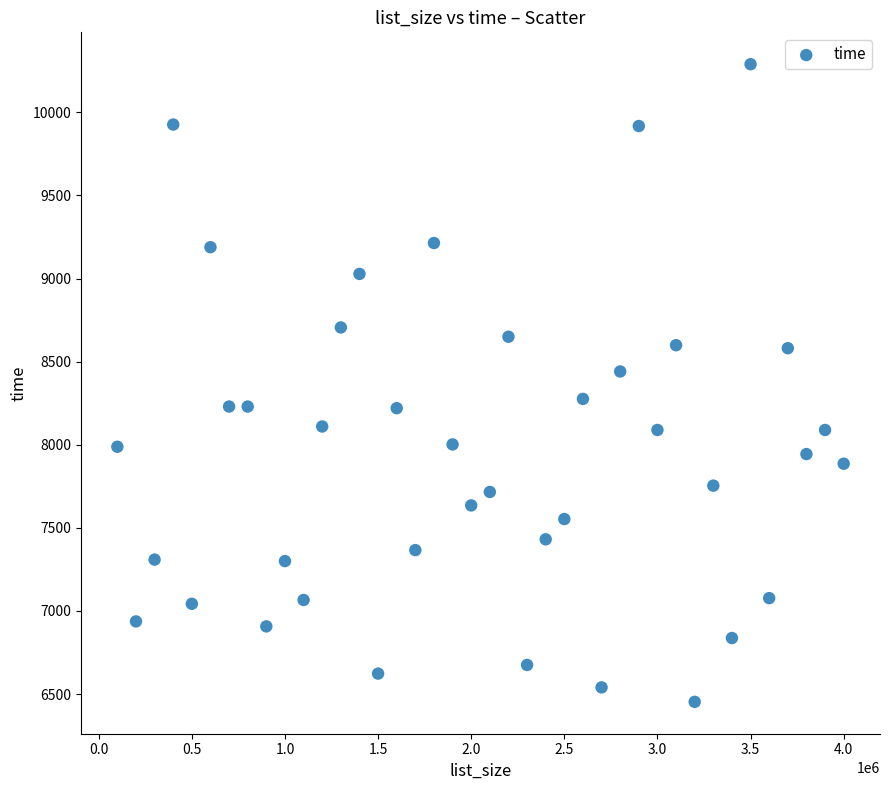

What is the range of Y values (max minus min)?

3837